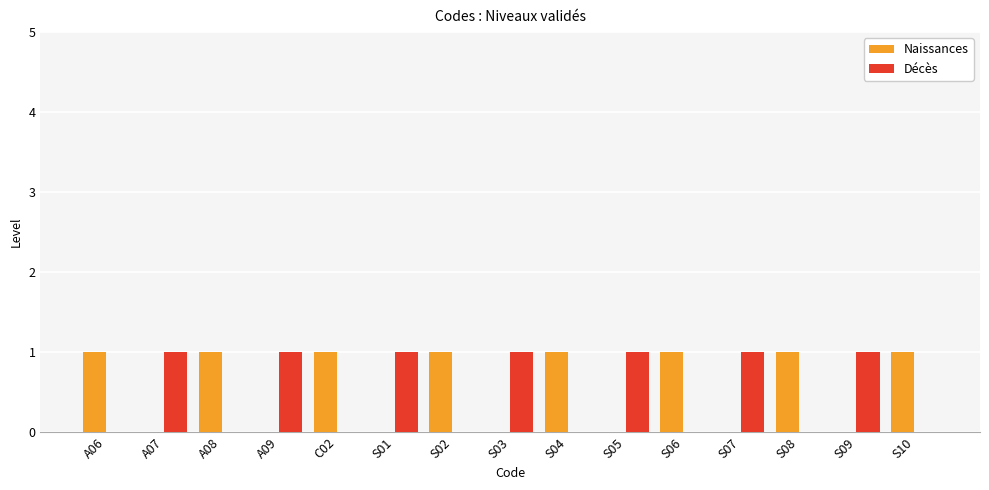

The value of Naissances at S08 is 1. True or false?

True